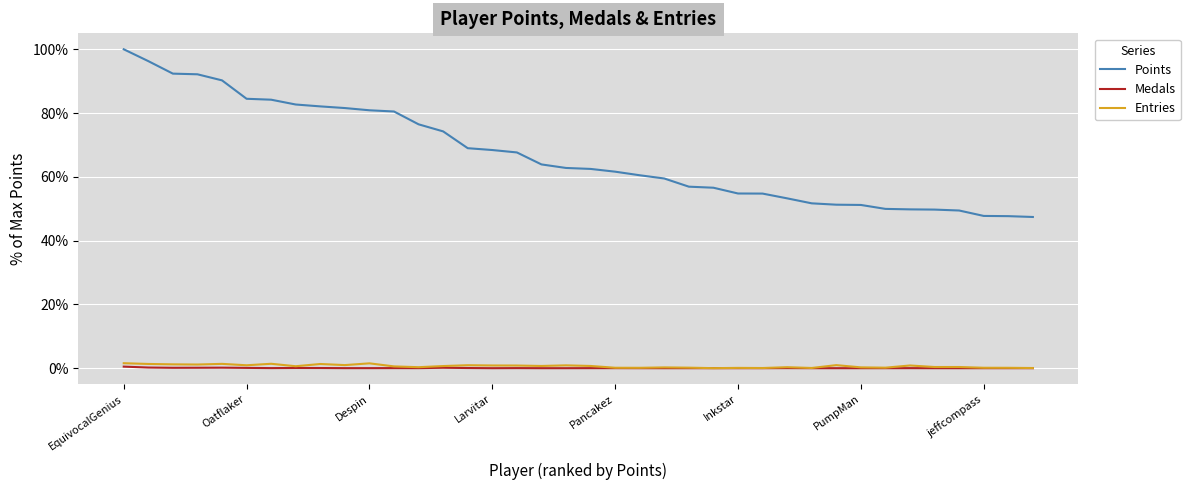

True or false: Points and Medals cross at least once.

False